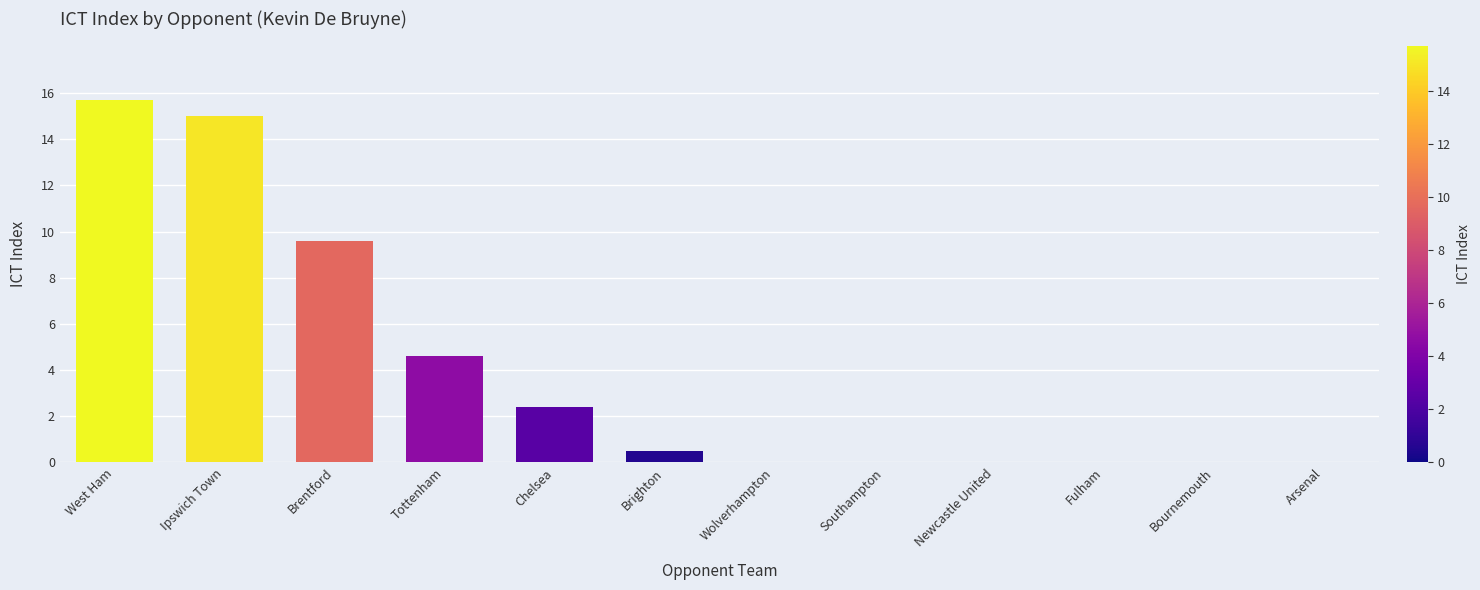

What is the sum of all values?

47.8